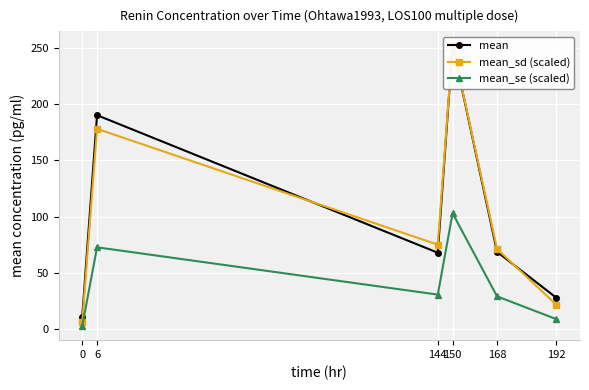

Where is the first local maximum for mean?

6